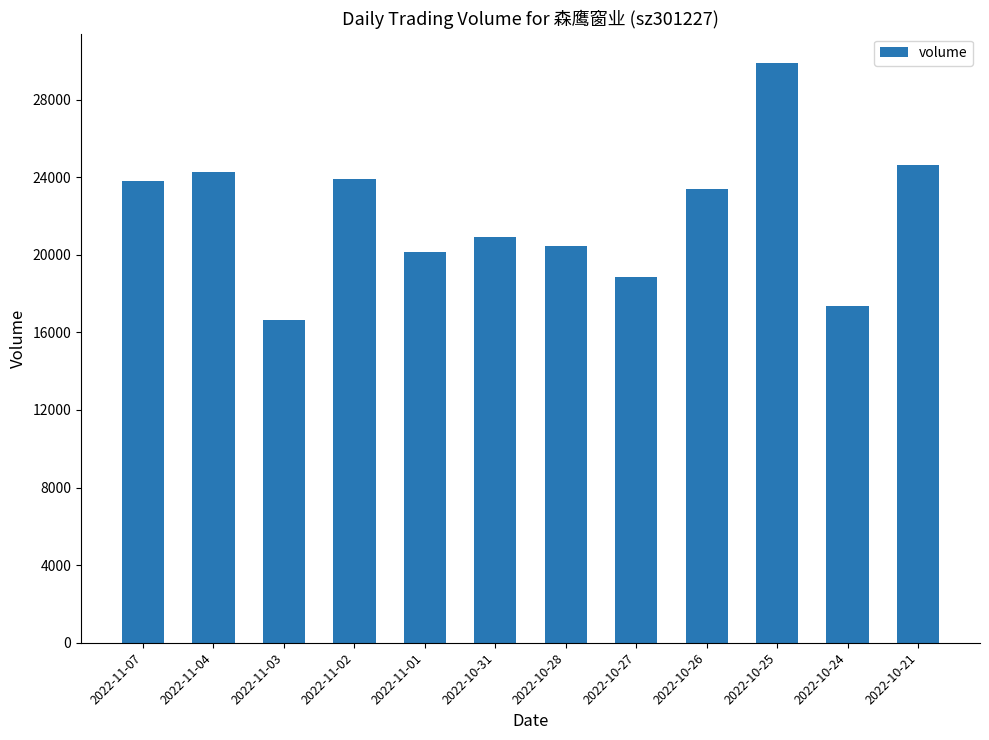

What is the sum of the values at 2022-11-01 and 2022-11-03?

36779